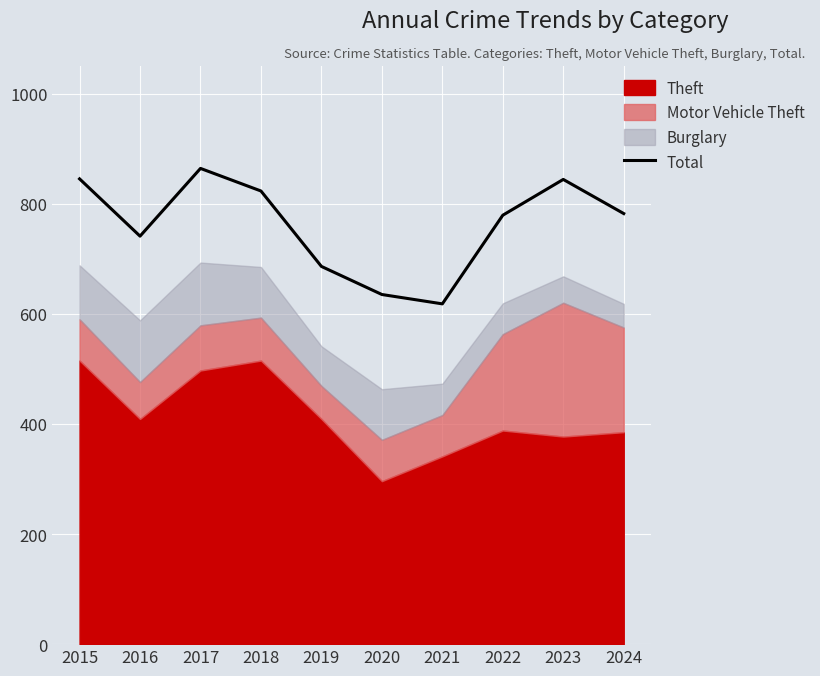

What is the sum of the values at 2019 and 2020?

1321